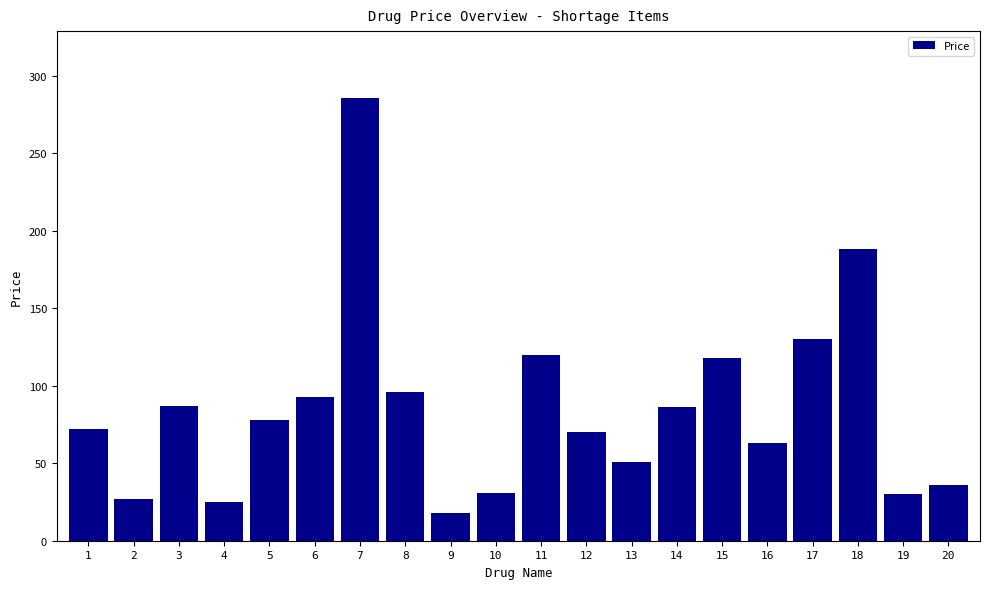

Count the number of data series in this chart.

1